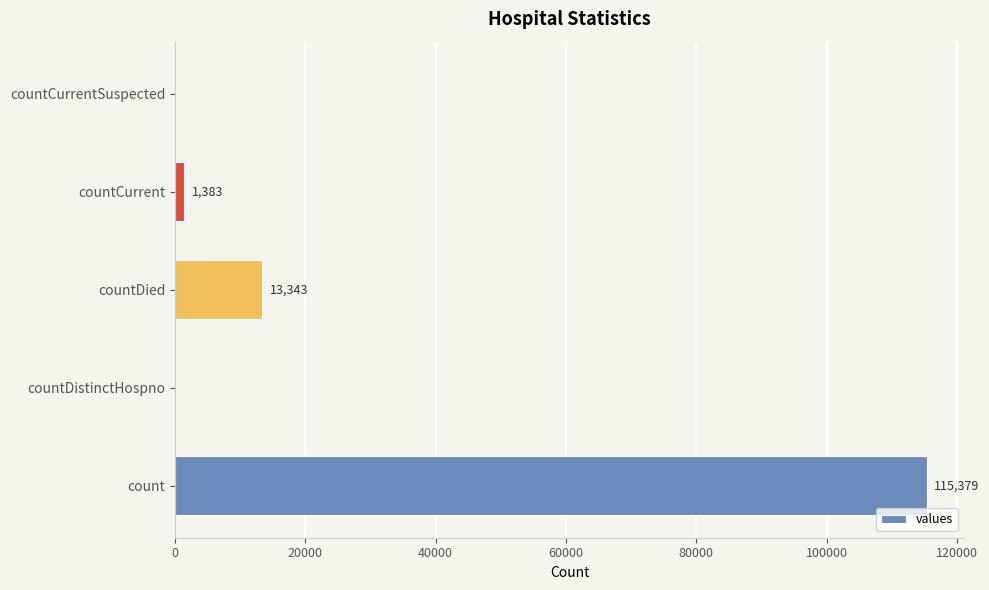

What is the maximum value shown in the chart?

115379